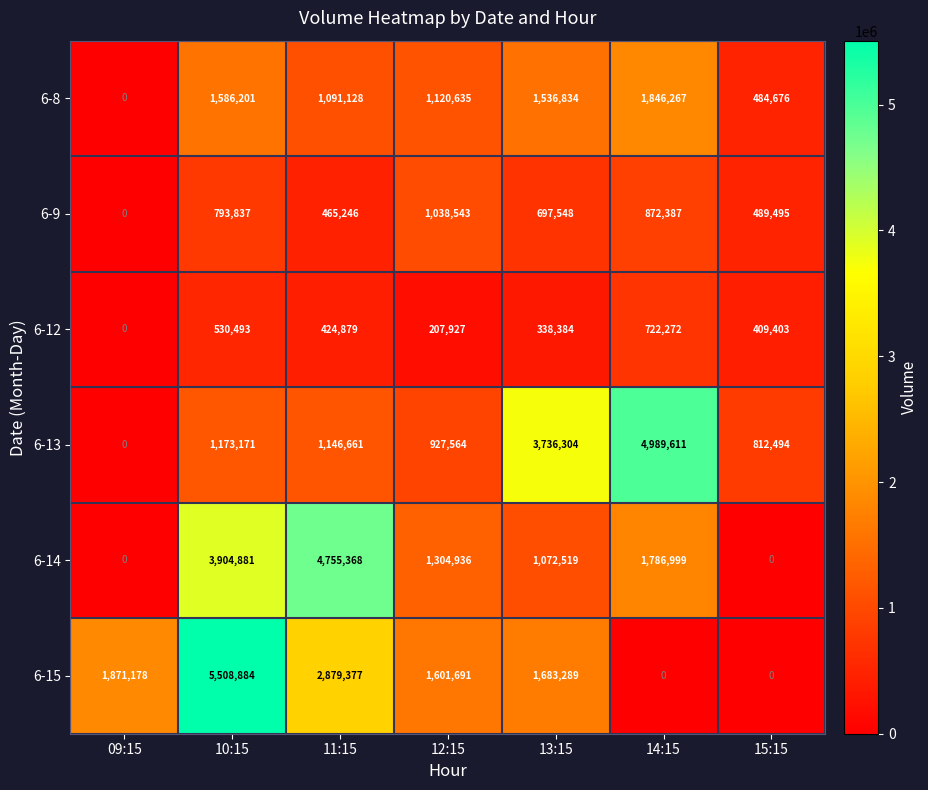

What is the sum of the 6-8 values at 14:15 and 13:15?

3383101